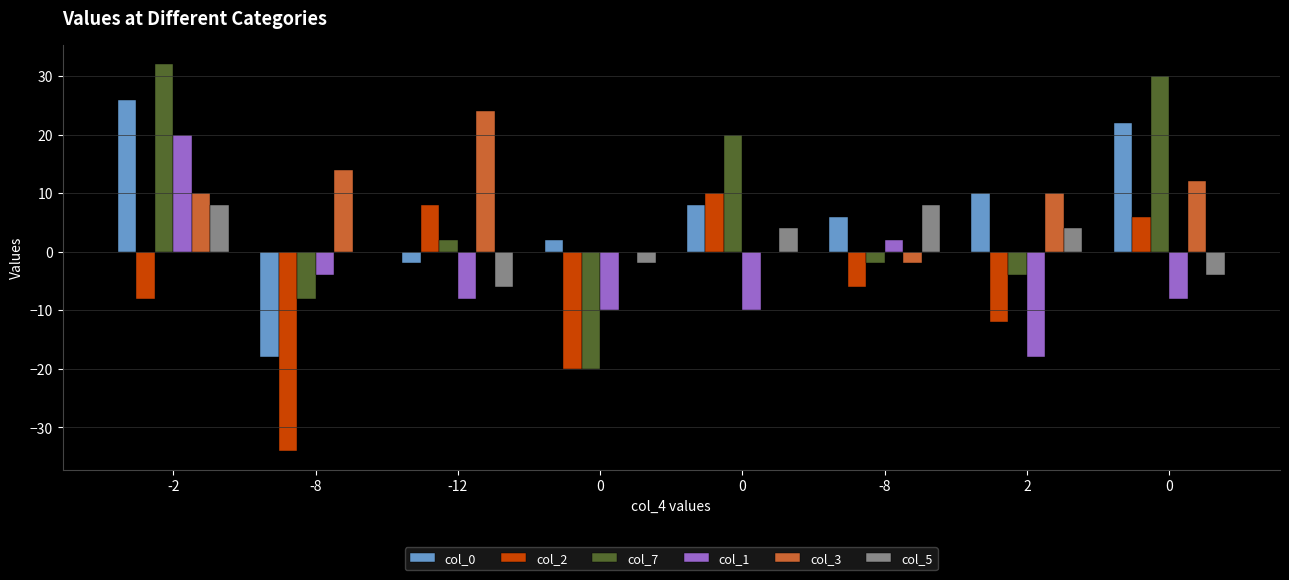

At which category is the sum across all series the highest?

-2